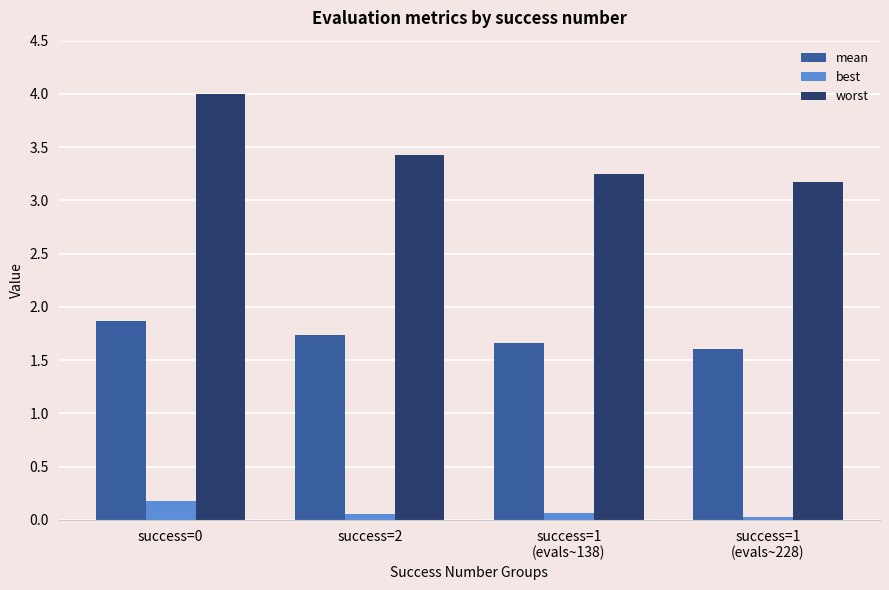

True or false: best has a value of 0.2 at success=0.

True